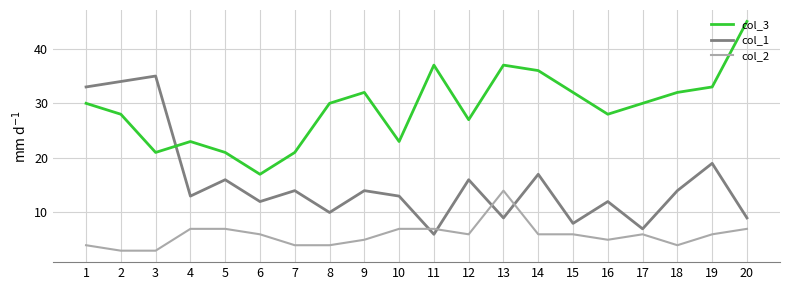

What is the smallest value displayed?

3